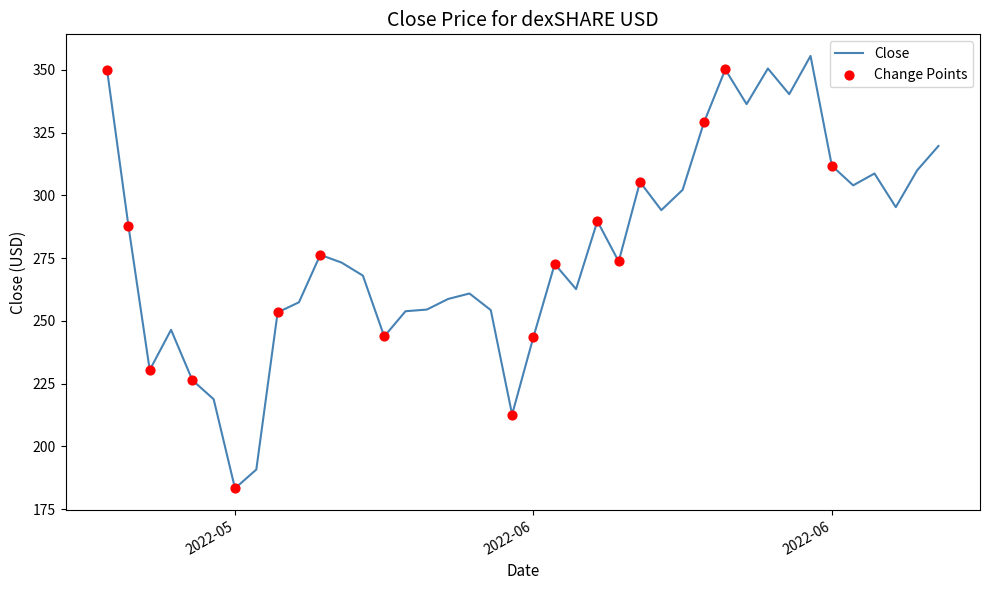

What is the greatest value displayed?

355.5